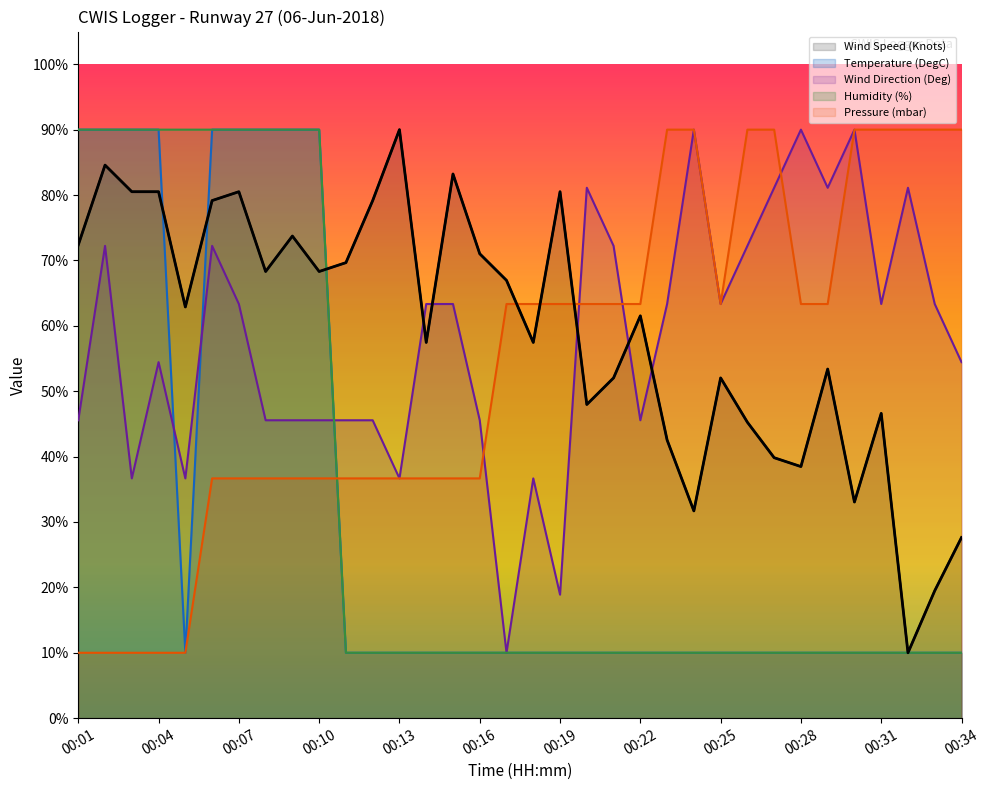

At how many categories does at least one series exceed 35?

34